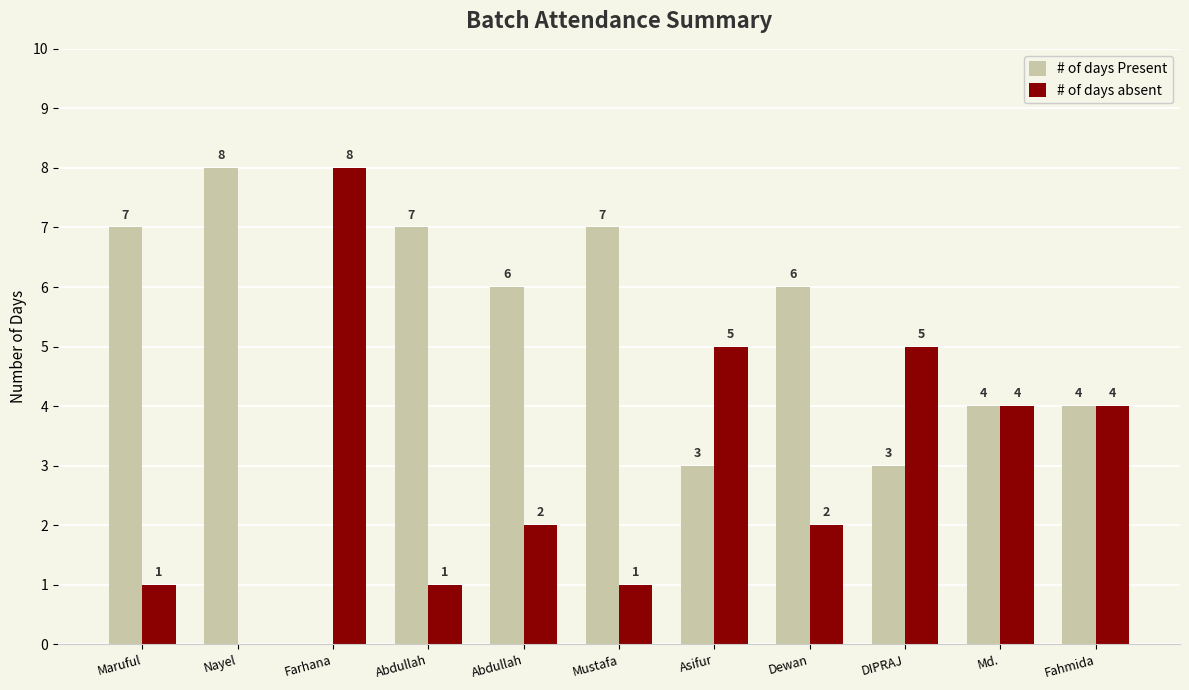

Are the bars horizontal?

No